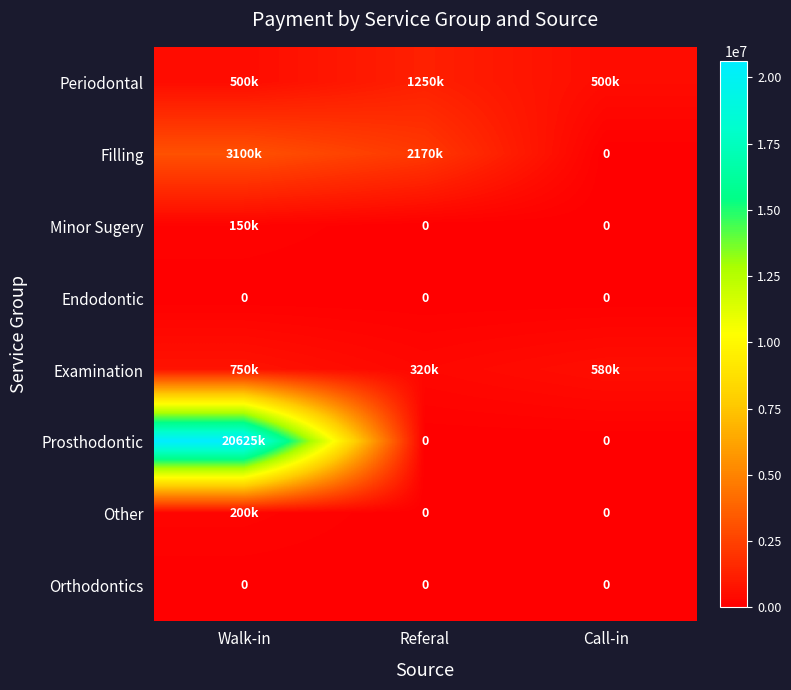

What is the total value across all series at Walk-in?

25325000